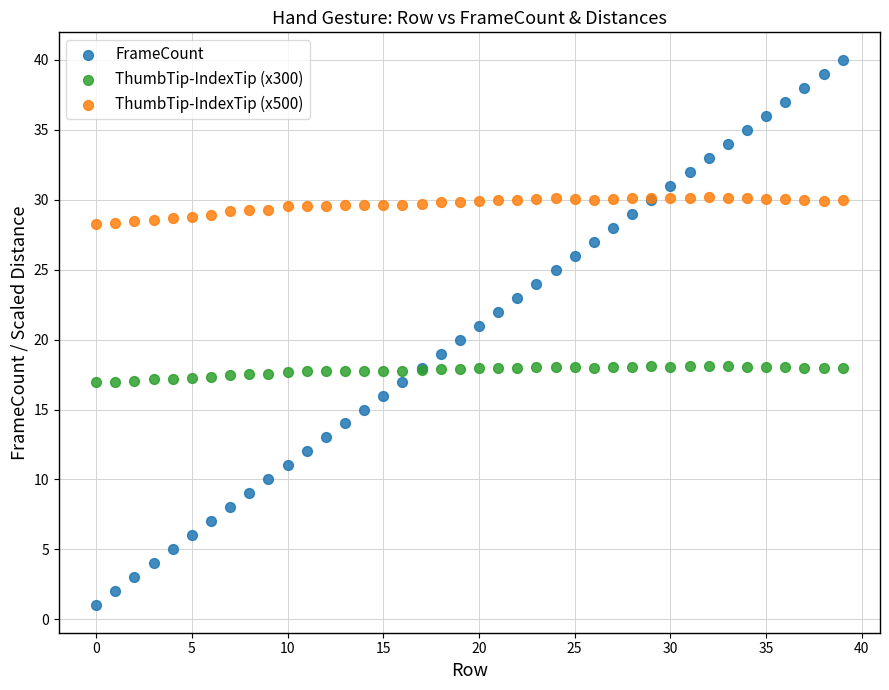

Which series reaches the minimum Y coordinate?

FrameCount